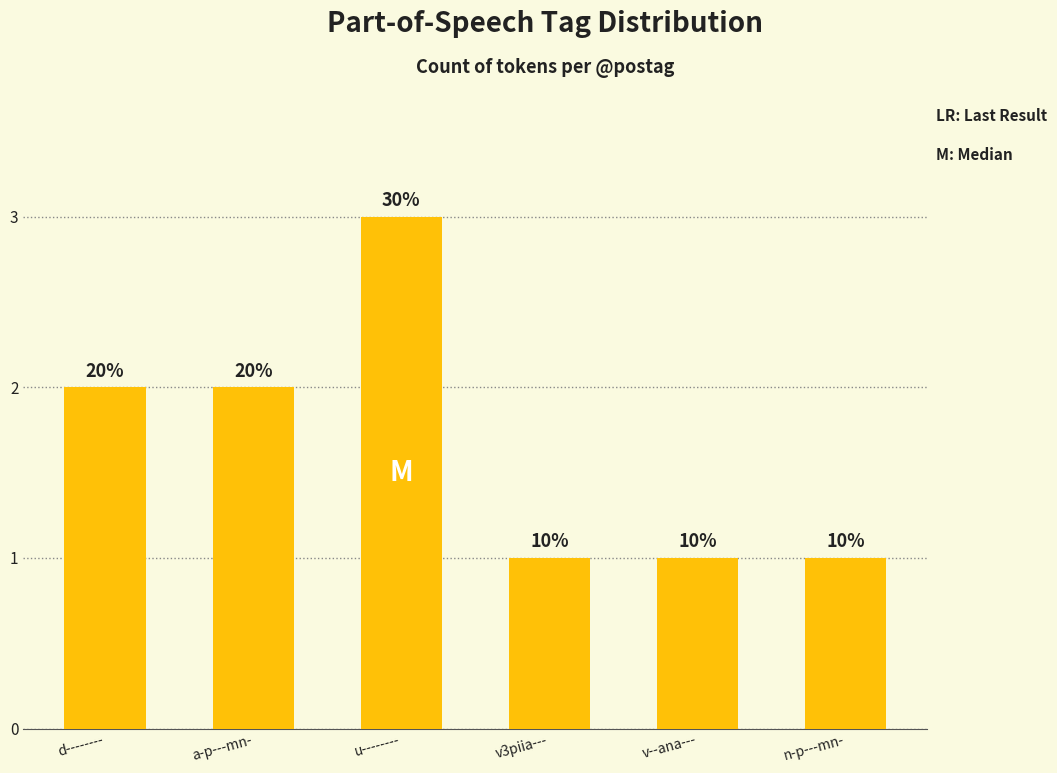

What is the difference between the values at n-p---mn- and a-p---mn-?

1